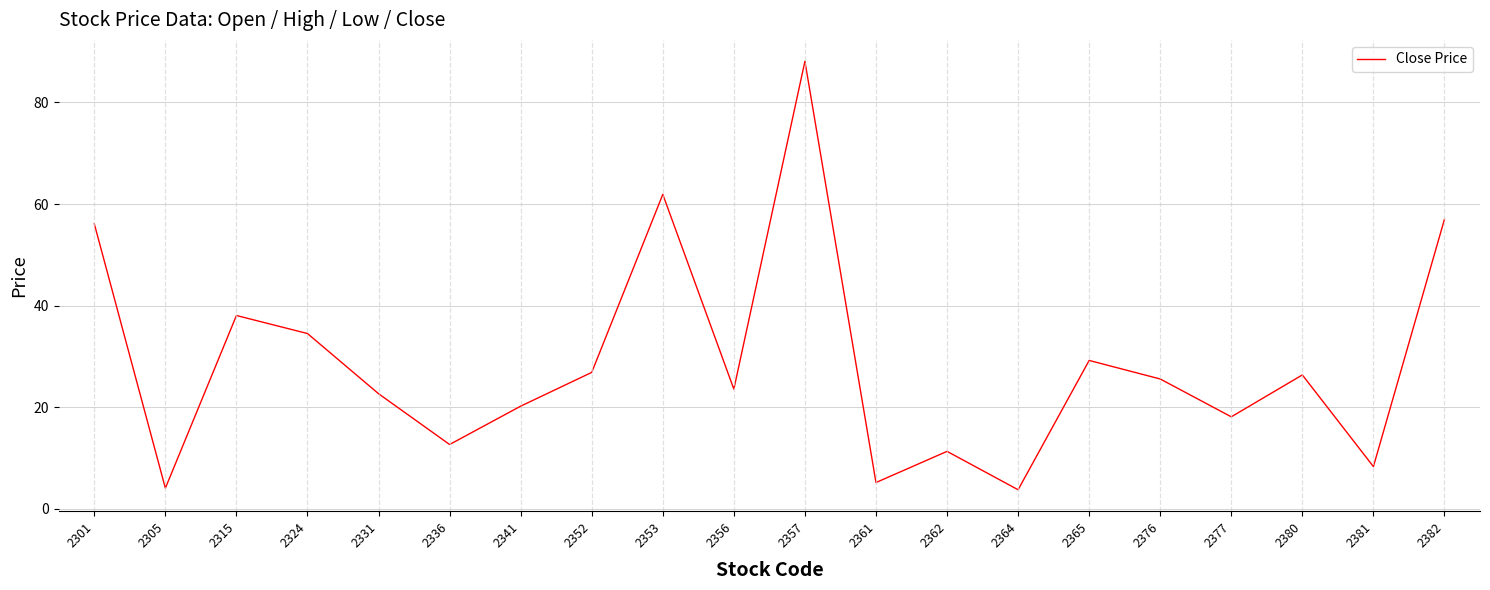

True or false: the data shows 17.6 at 2336.

False